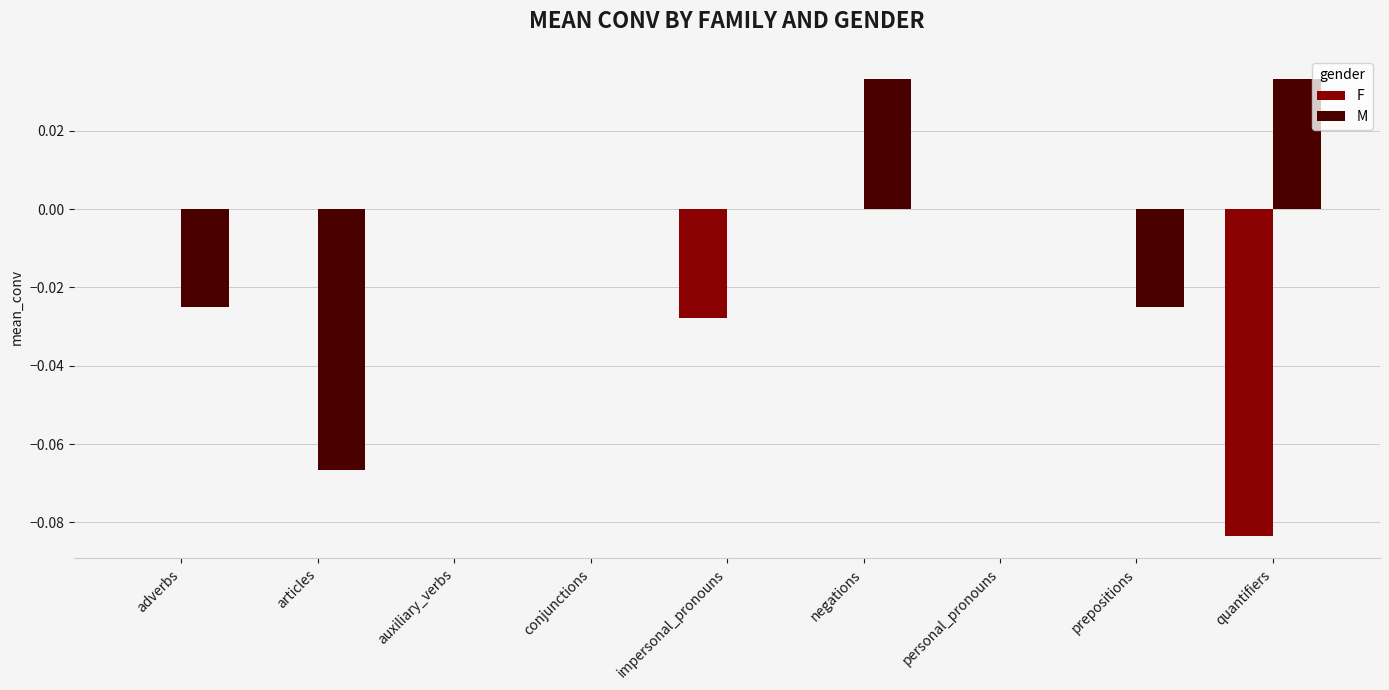

How many distinct data groups are displayed?

2